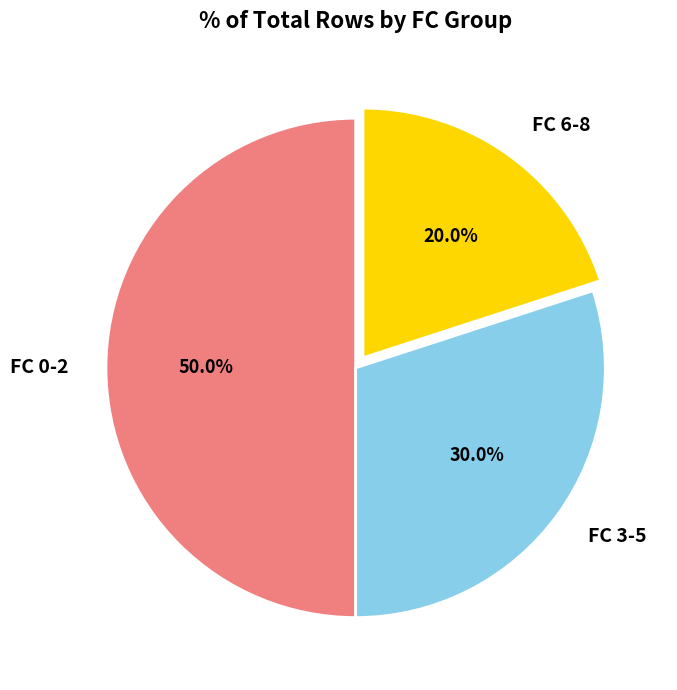

Does FC 6-8 represent more than half of the total?

No